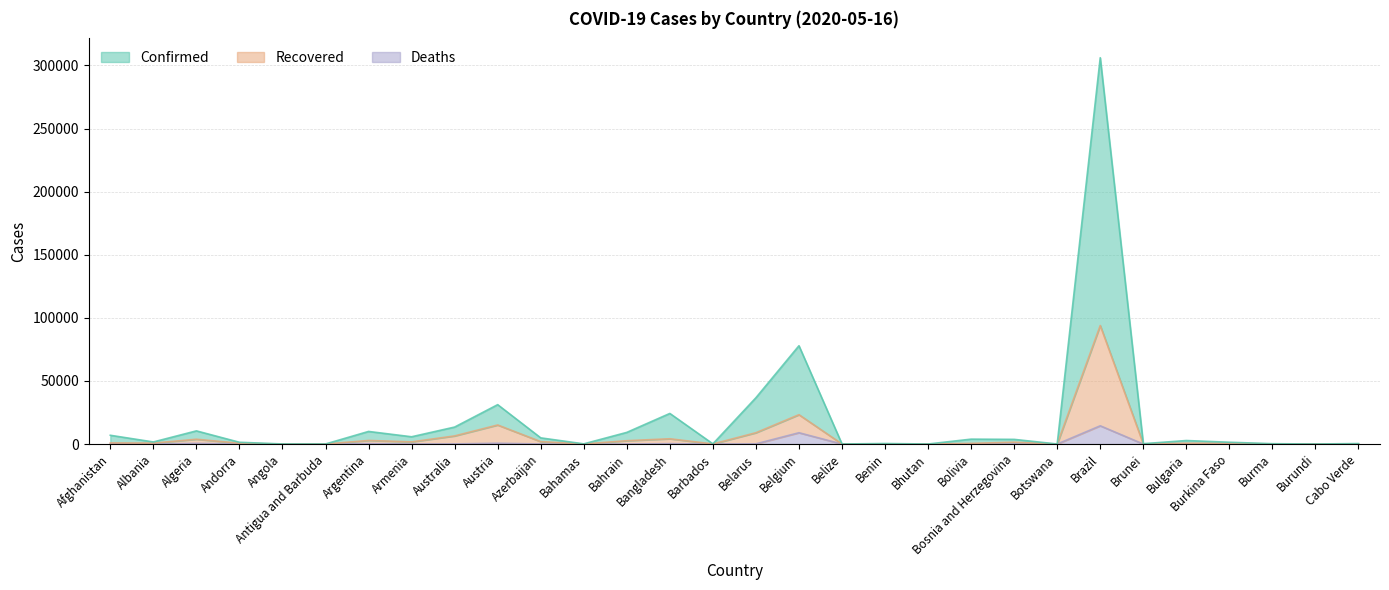

True or false: Confirmed and Deaths intersect in this chart.

False